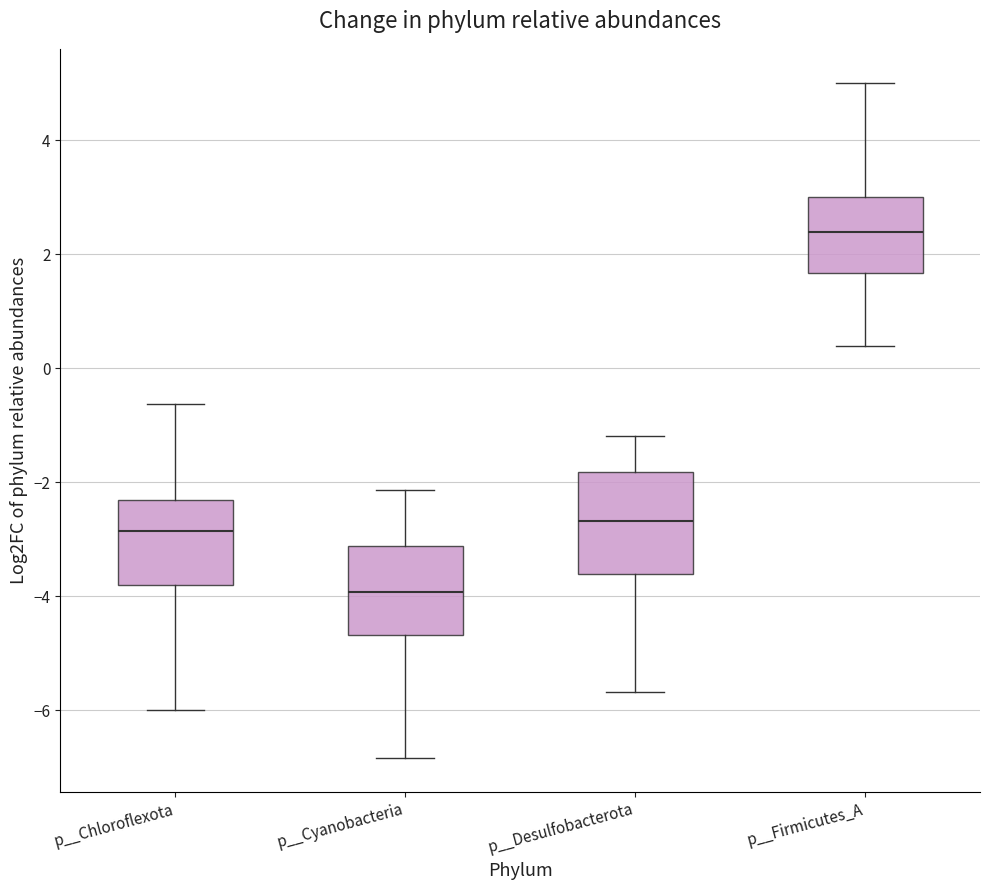

Reading left to right, transcribe this box plot: for each box, give where its median line is, the range the box spans, and where its two whiskers end, as read against the y-axis. The values are not printed on the chart, so give them approximately, as read against the axis.

p__Chloroflexota: median -2.8, box -3.8 to -2.4, whiskers -6.0 to -0.6
p__Cyanobacteria: median -4.0, box -4.6 to -3.2, whiskers -6.8 to -2.2
p__Desulfobacterota: median -2.6, box -3.6 to -1.8, whiskers -5.6 to -1.2
p__Firmicutes_A: median 2.4, box 1.6 to 3.0, whiskers 0.4 to 5.0